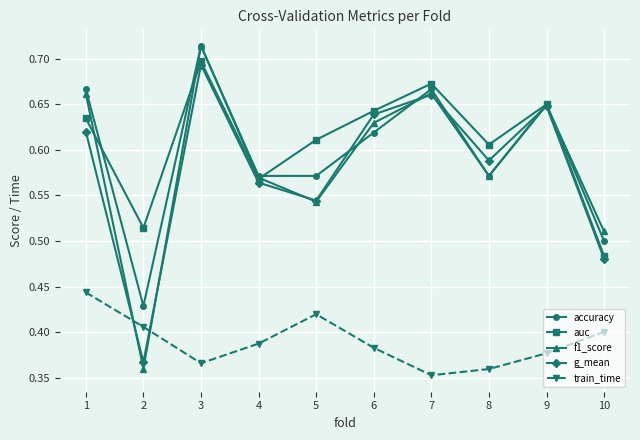

Which series changed the most between 1 and 9?

train_time